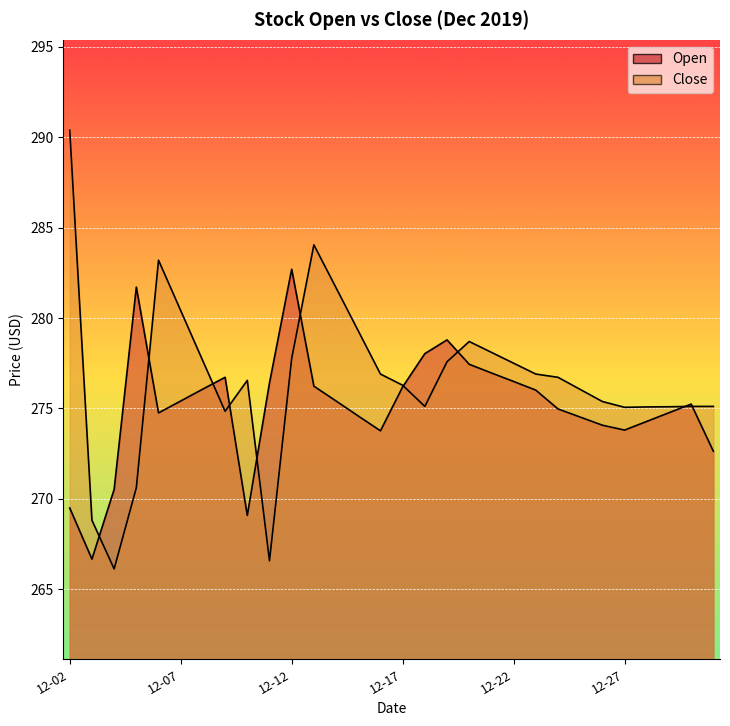

After their last crossing, which series has the higher values: Close or Open?

Close